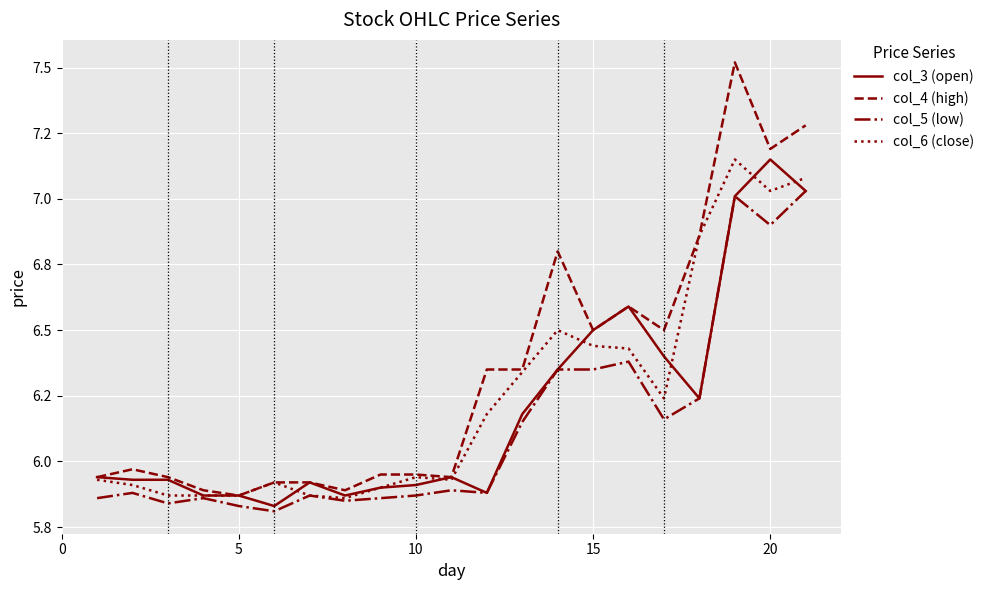

List the series in order of their peak value, highest first.

col_4 (high), col_3 (open), col_6 (close), col_5 (low)